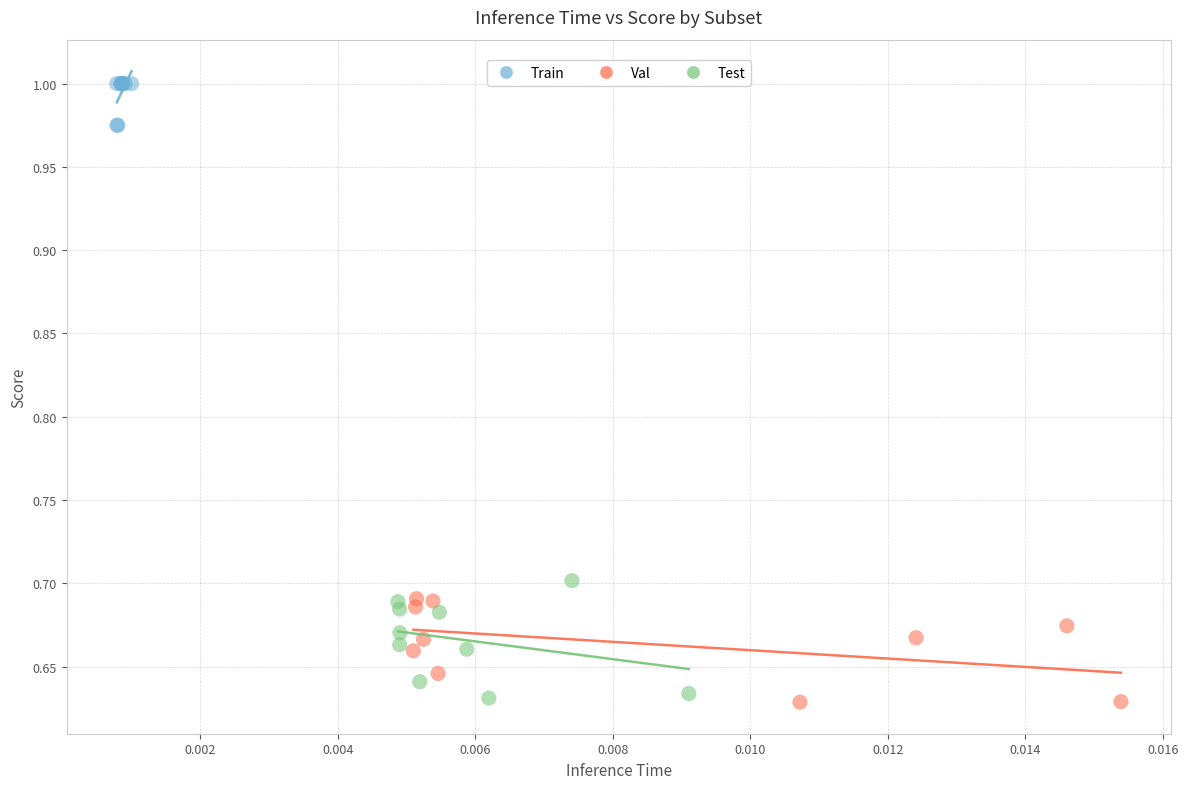

Which series has the widest spread of Y values?

Test